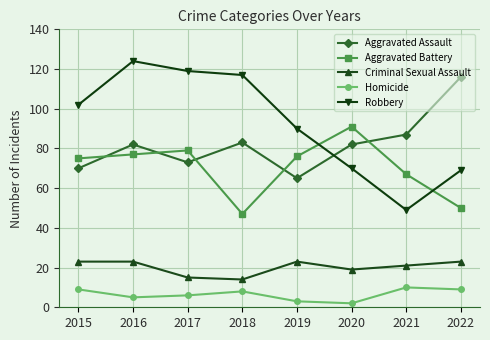

True or false: Homicide has more than 0 interior local peaks.

True